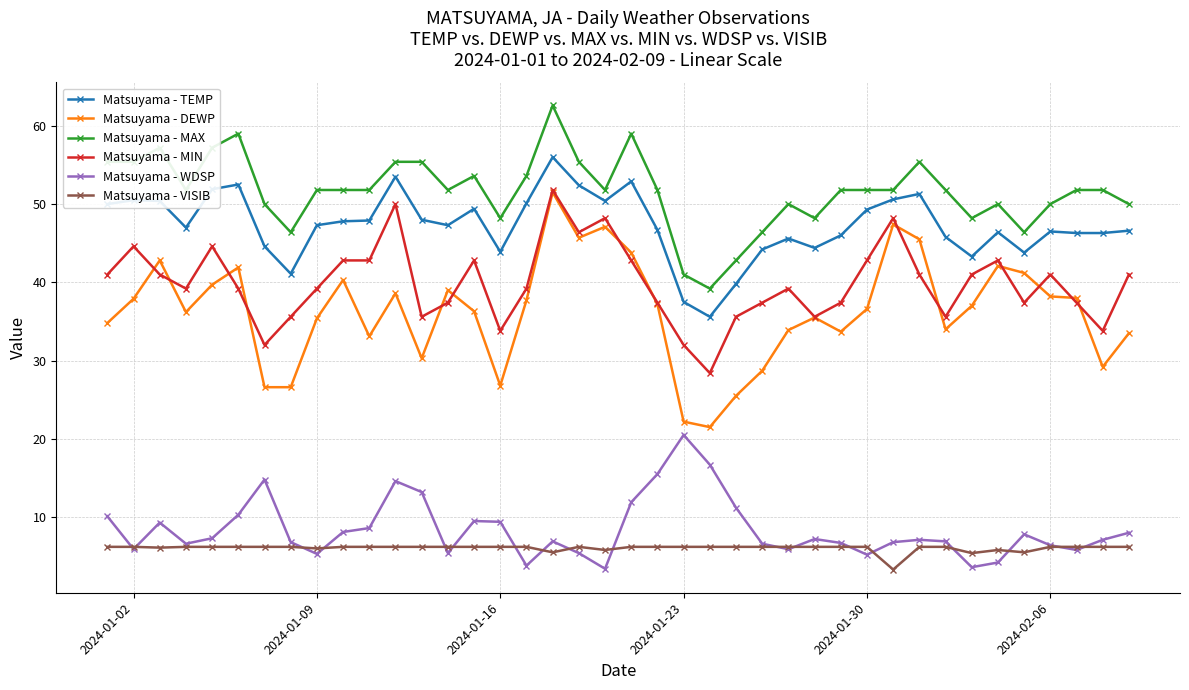

True or false: Matsuyama - TEMP and Matsuyama - VISIB intersect in this chart.

False